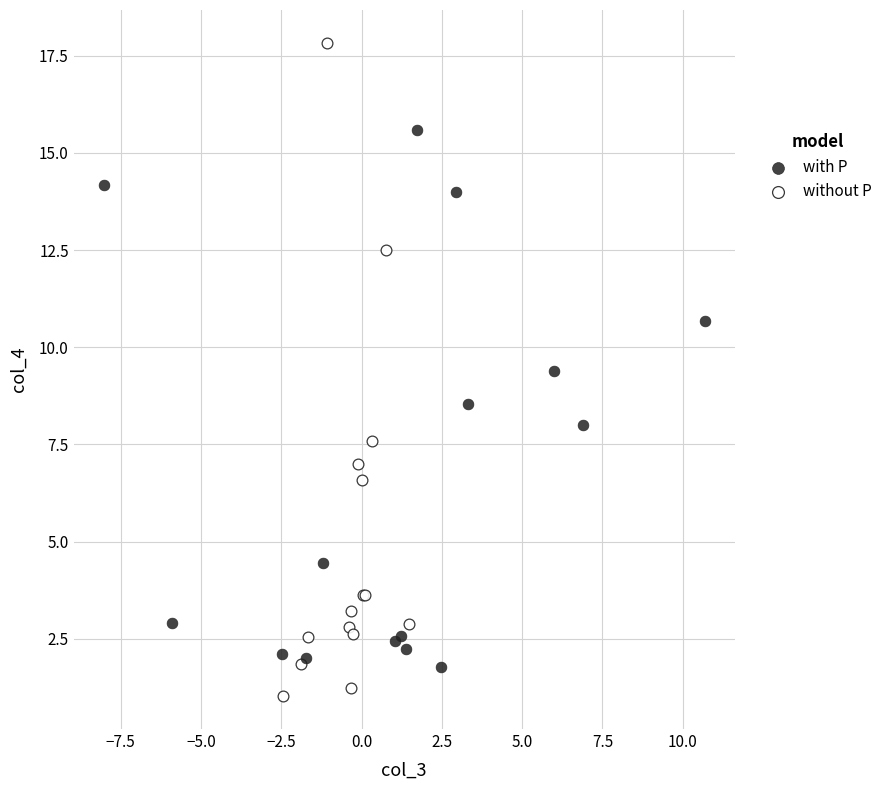

What are all the series names shown in the legend?

with P, without P